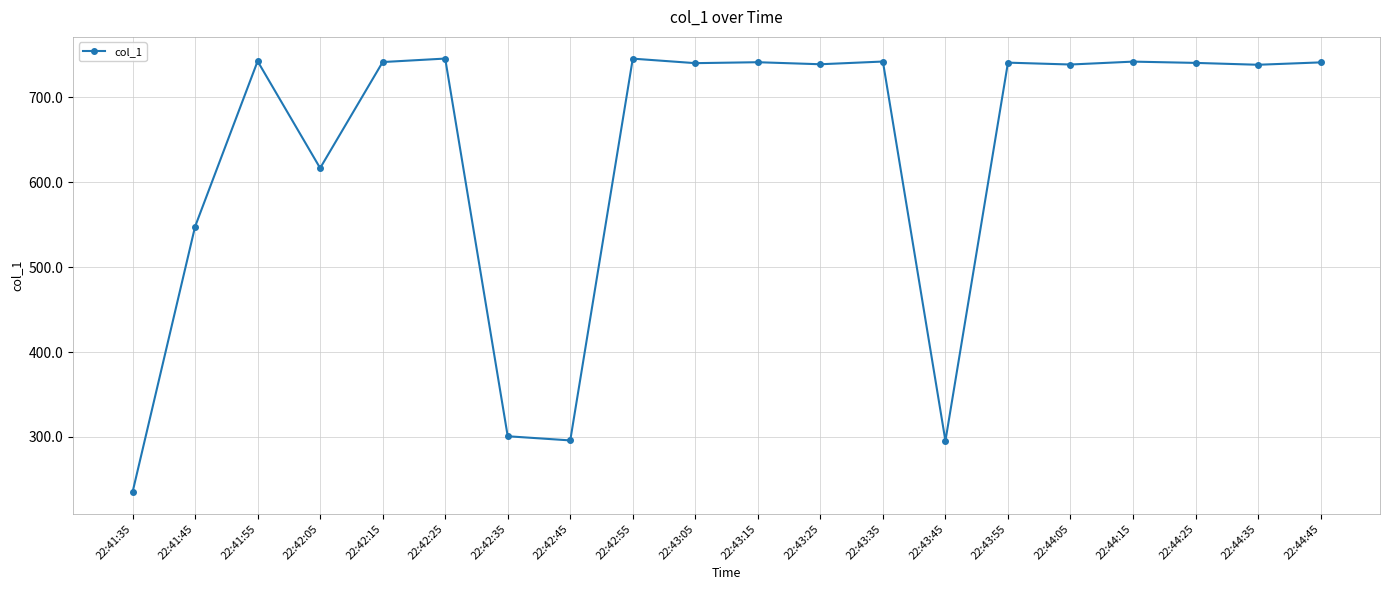

What is the average value?

633.5